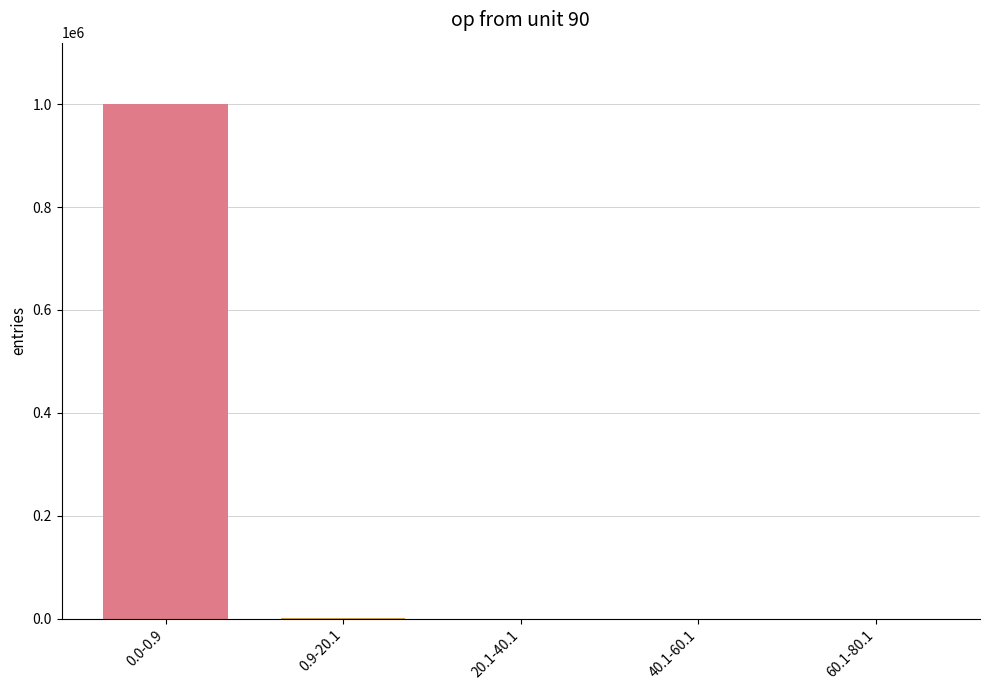

What is the maximum value shown in the chart?

999488